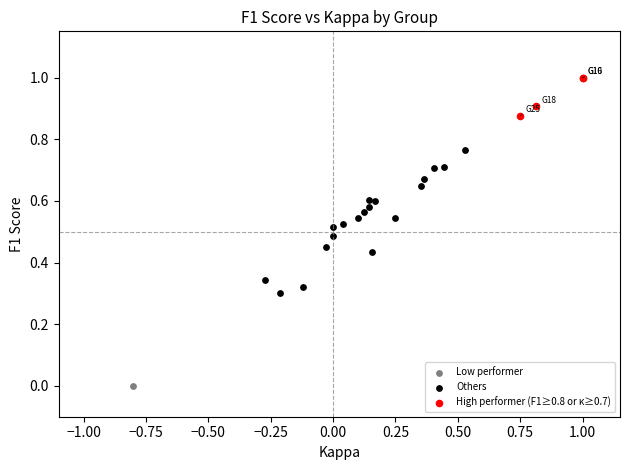

Which series reaches the minimum Y coordinate?

Low performer